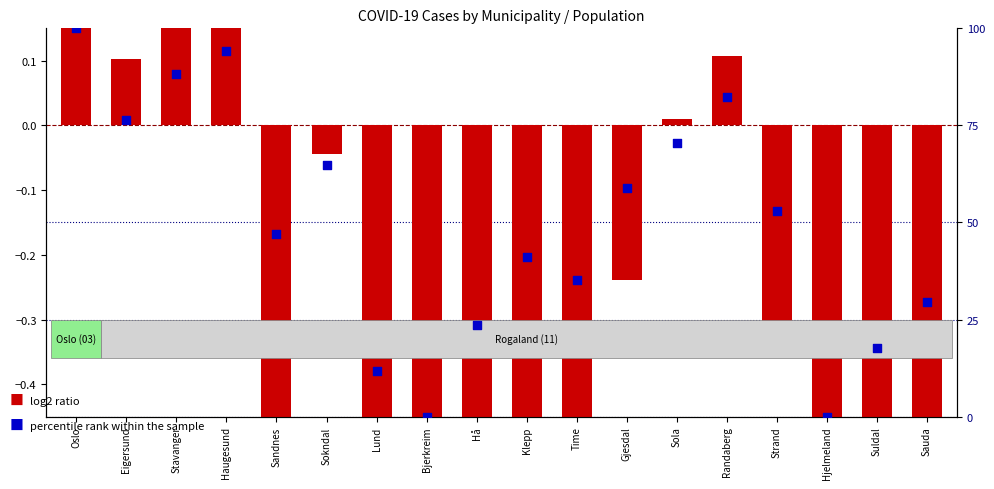

Which series reaches the minimum Y coordinate?

log2 ratio